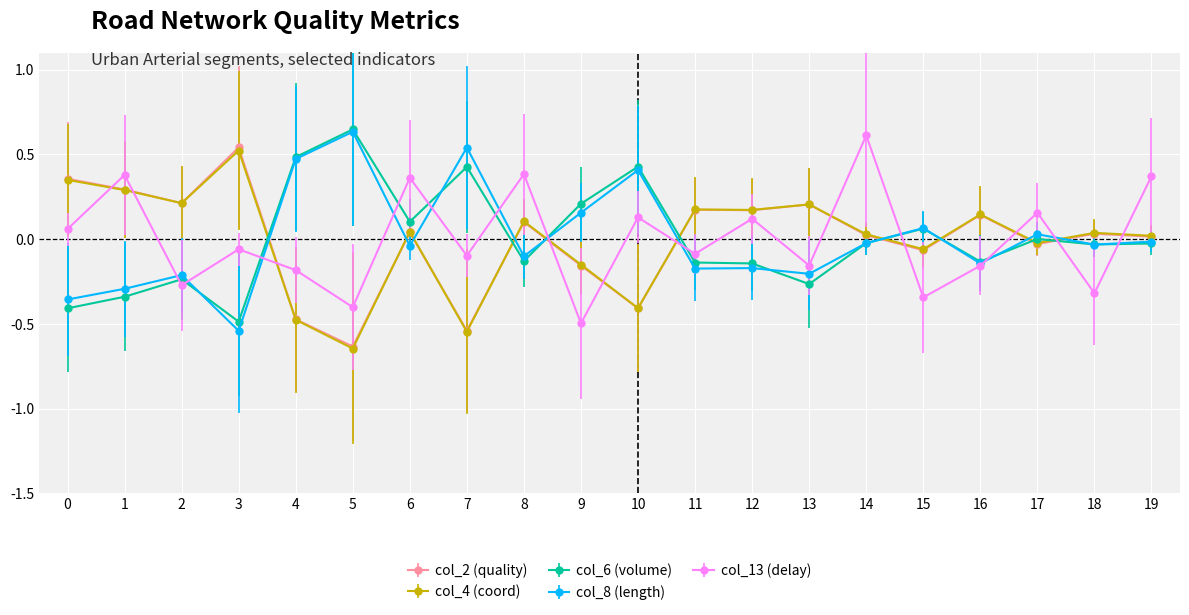

Which category has the highest value in the col_4 (coord) series?

3